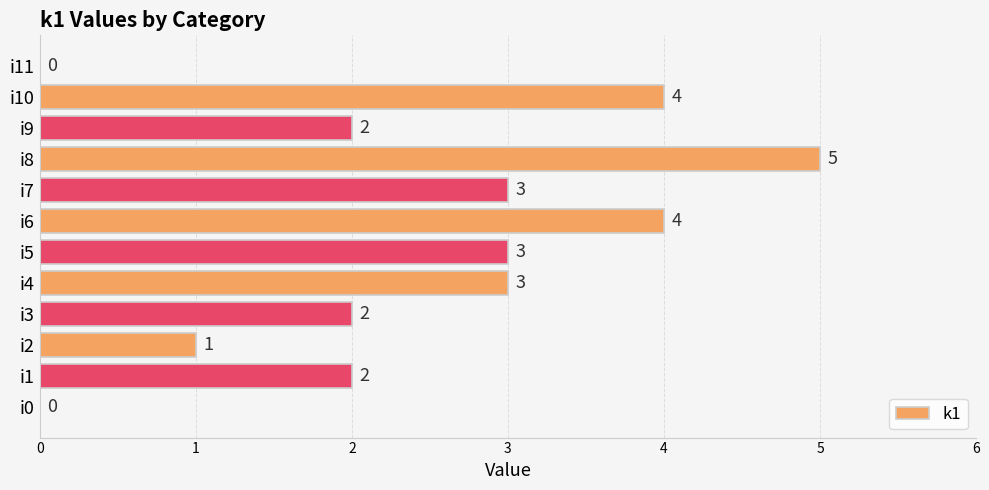

What is the sum of the values at i9 and i5?

5